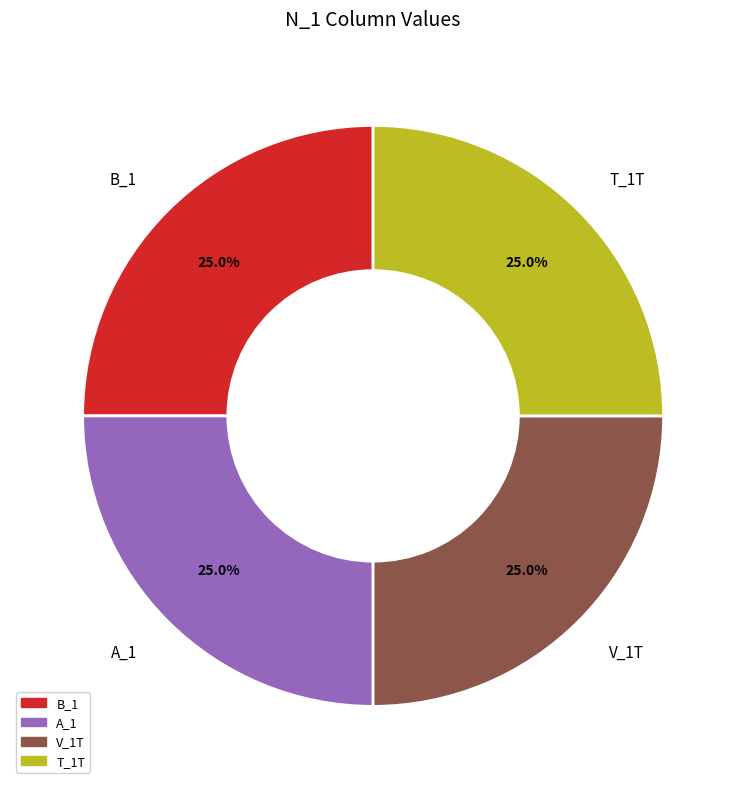

Combined, what portion of the pie is V_1T and T_1T?

50.0%